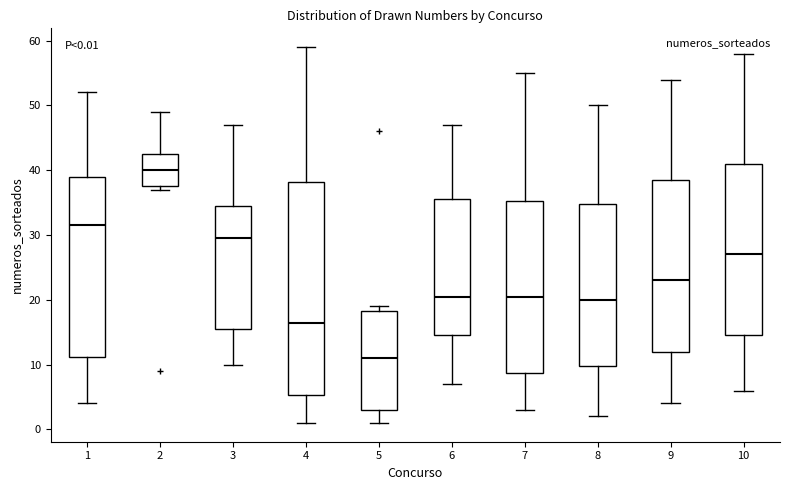

Which box has the lowest median line?

5